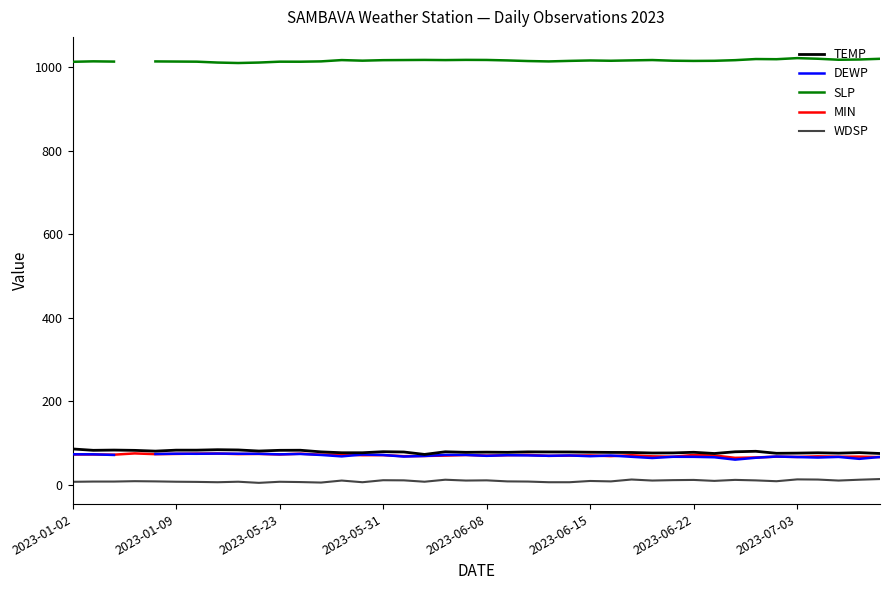

What are all the series names shown in the legend?

TEMP, DEWP, SLP, MIN, WDSP